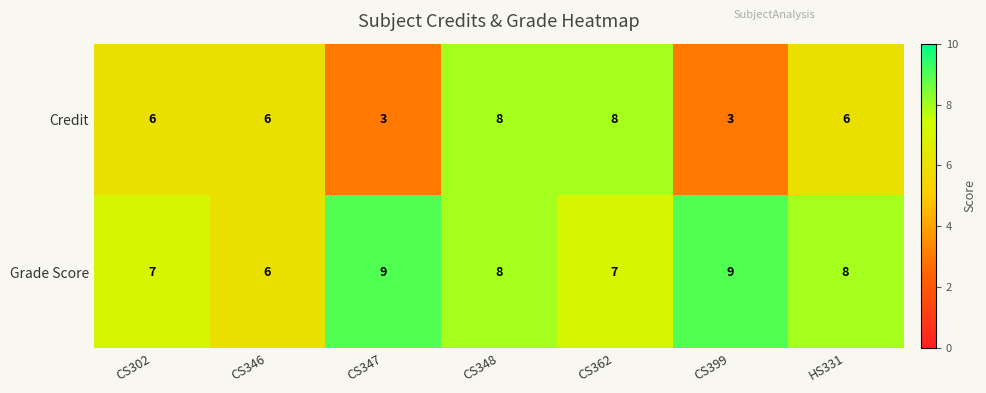

What is the sum of the Grade Score values at CS302 and CS347?

16